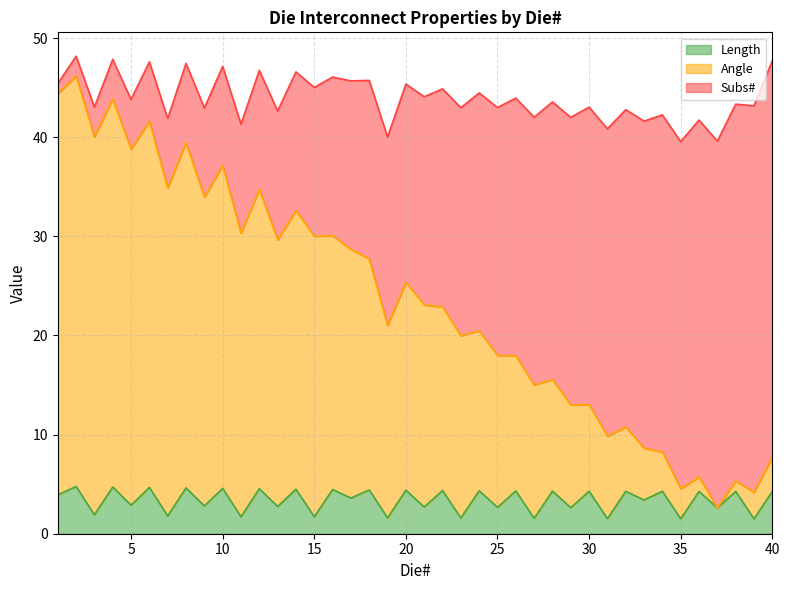

What is the lowest value of the Length series?

1.5